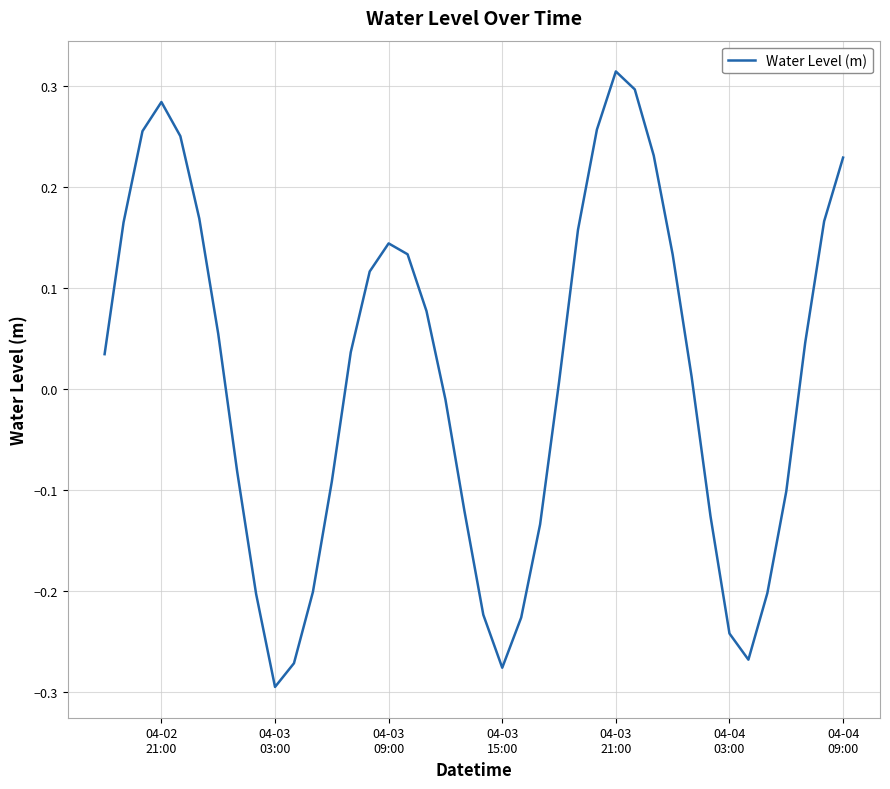

Does the chart have visible grid lines?

Yes